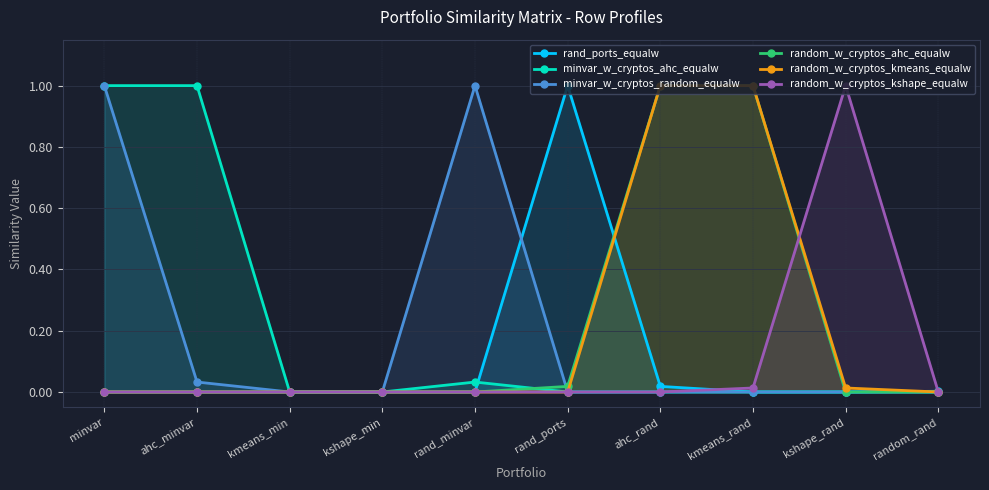

The value of minvar_w_cryptos_random_equalw at ahc_minvar is 0.0. True or false?

False